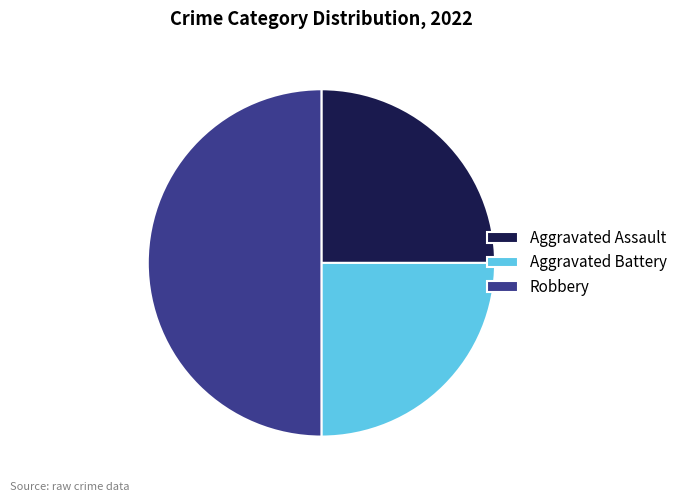

What is the ratio of the value at Aggravated Assault to the value at Robbery?

0.5